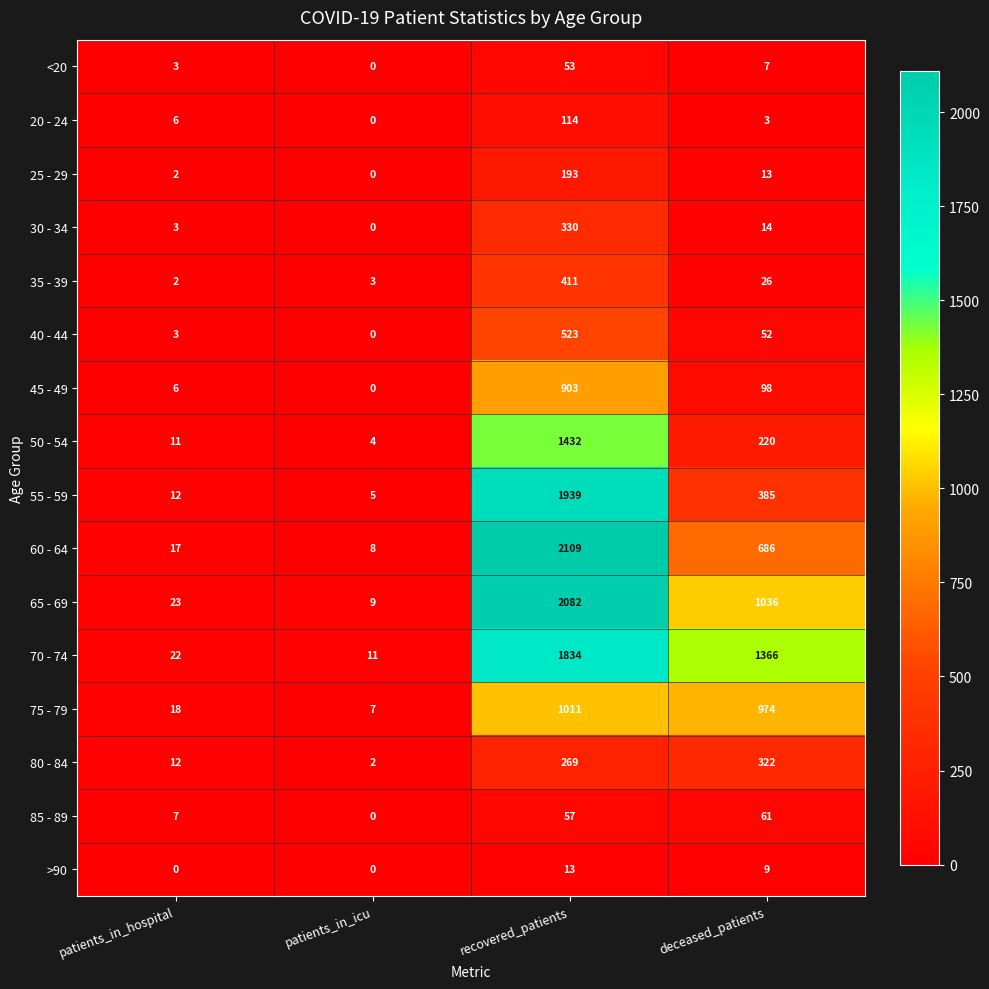

The 45 - 49 series shows 903 at recovered_patients. True or false?

True